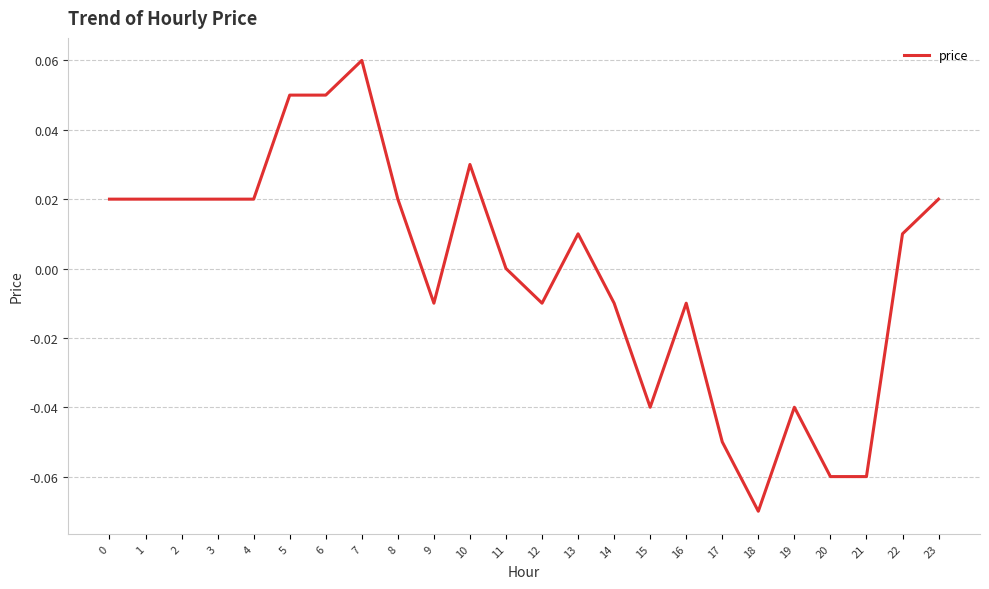

True or false: the data shows 0.0 at 8.

True